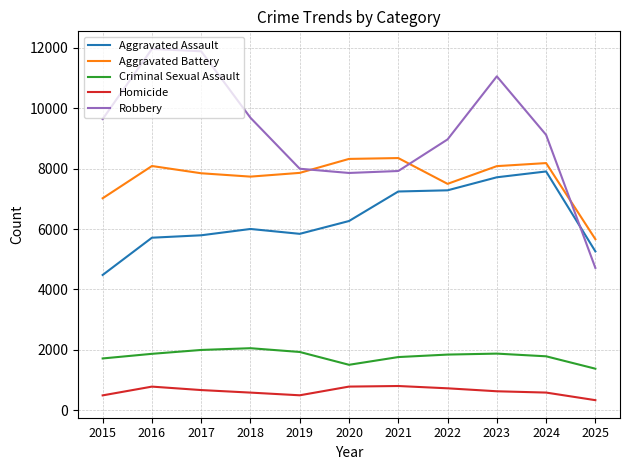

What is the highest value of the Robbery series?

11960